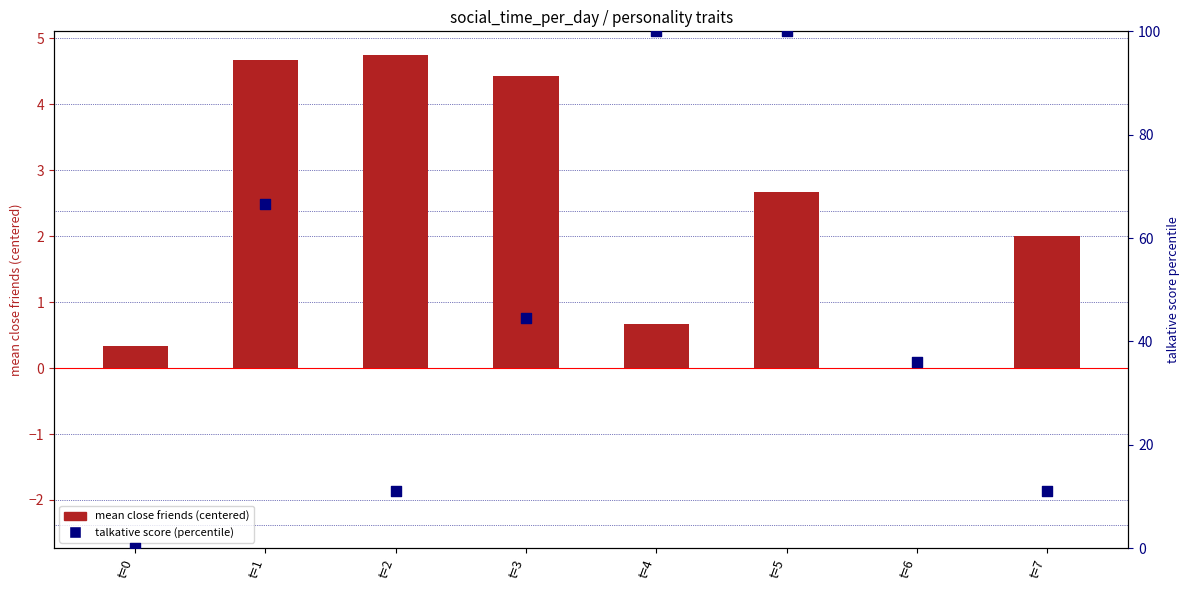

At how many categories does at least one series exceed 66?

3